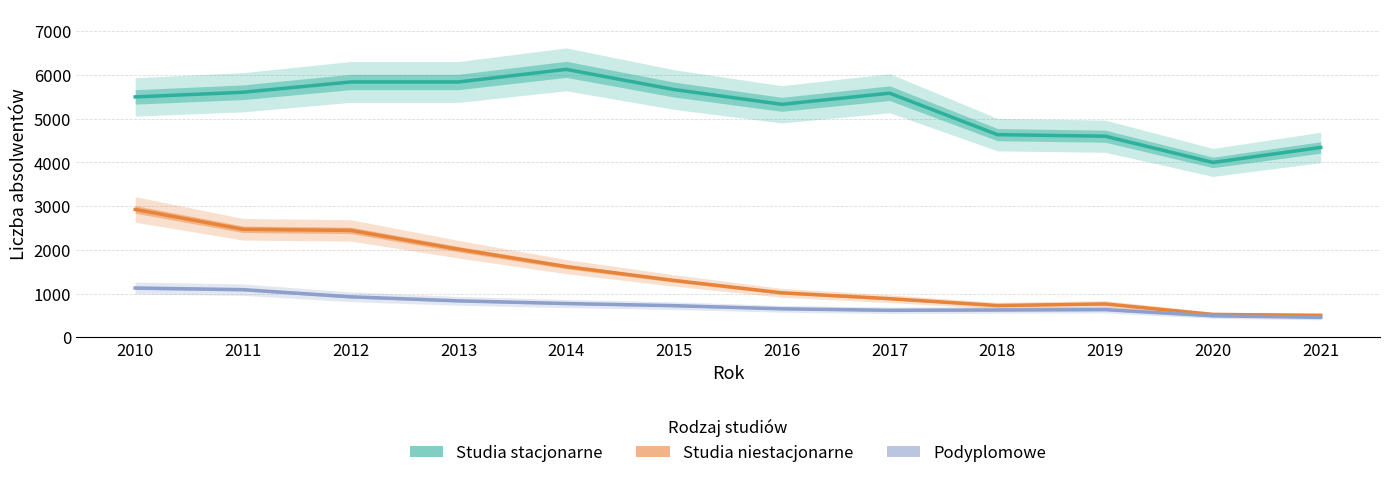

At which label does Studia stacjonarne reach its minimum?

2020